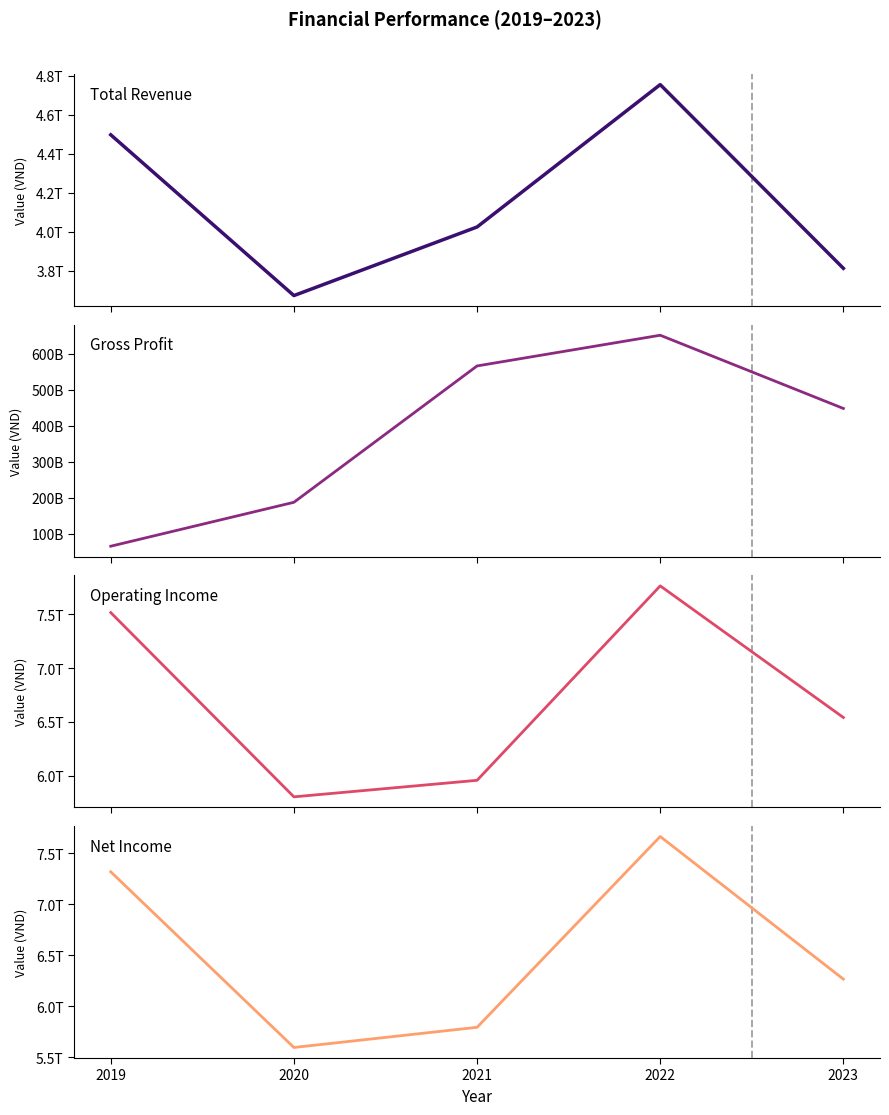

What is the value of the Total Revenue point at the 4th from the left?

4754084777121